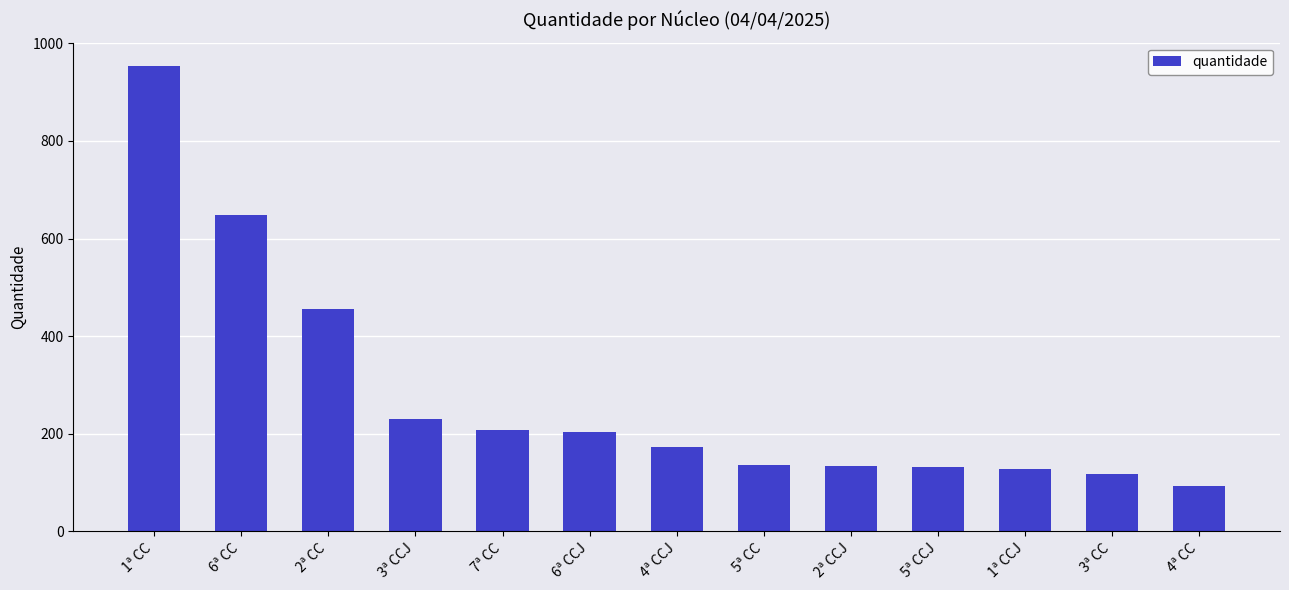

What is the smallest value displayed?

92